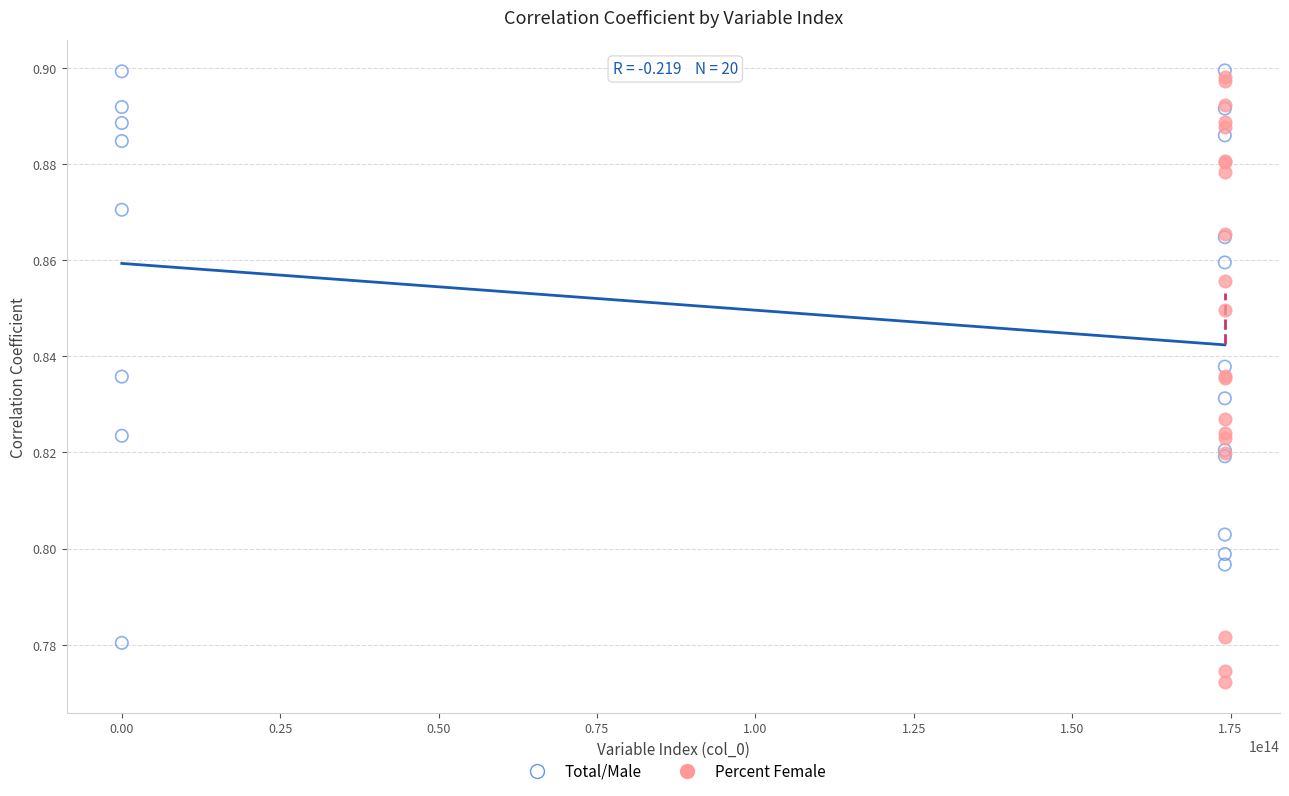

What are all the series names shown in the legend?

Total/Male, Percent Female